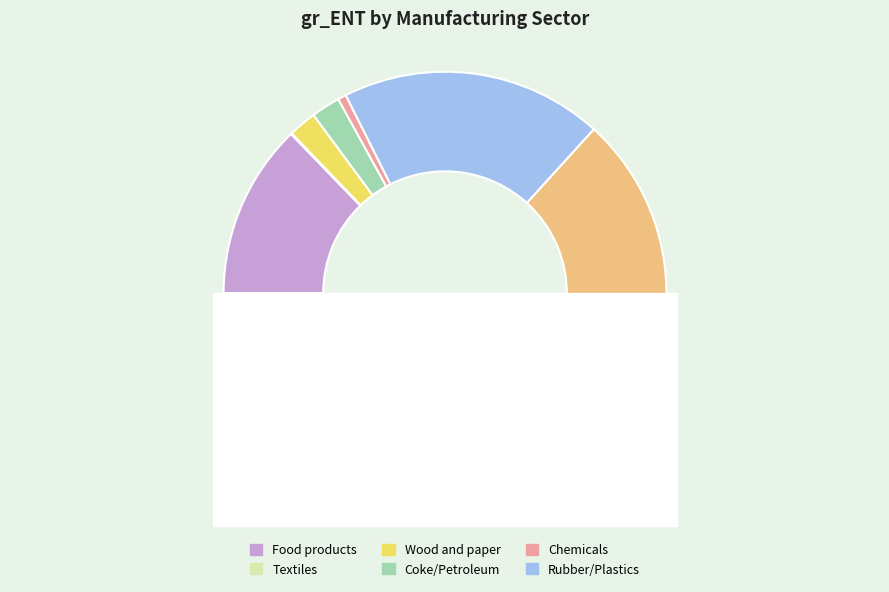

Do Food products and Basic metals together represent more than half of the pie?

No